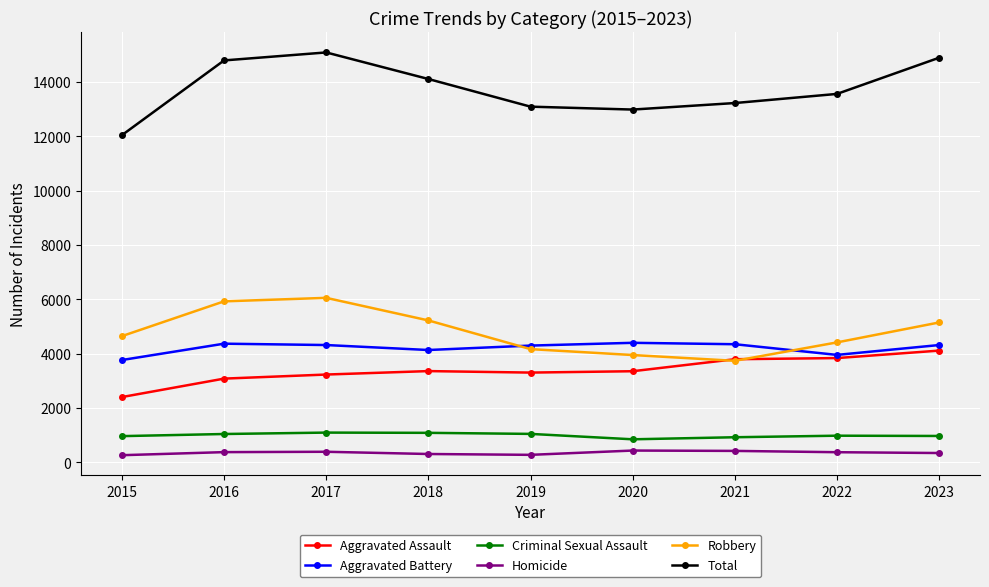

What is the difference between the Homicide values at 2022 and 2019?

97